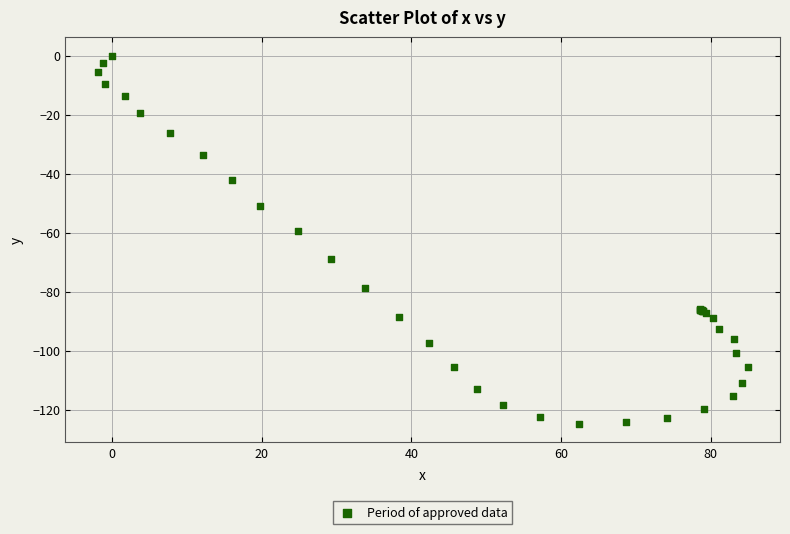

What Y value in the scatter plot is closest to -62?

-59.4